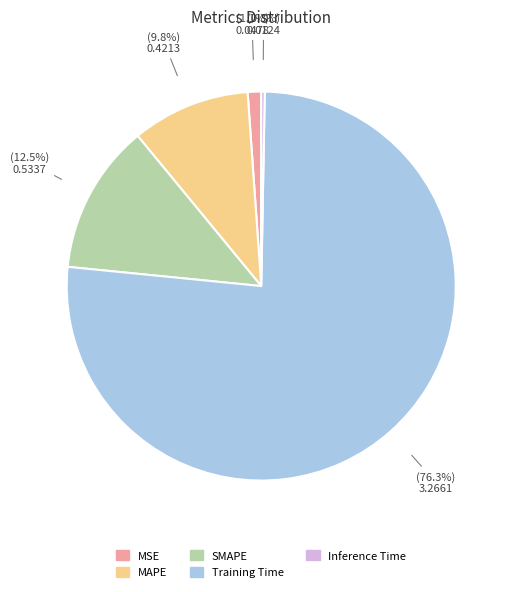

The MAPE slice represents 10% of the pie. True or false?

True